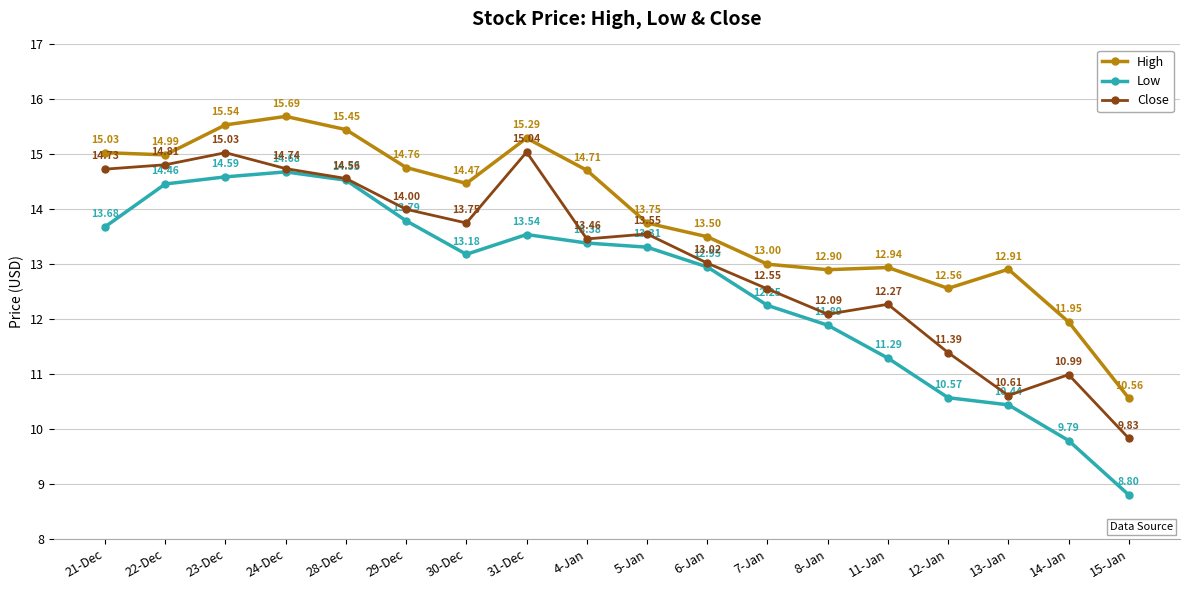

What is the total value across all series at 21-Dec?

43.4